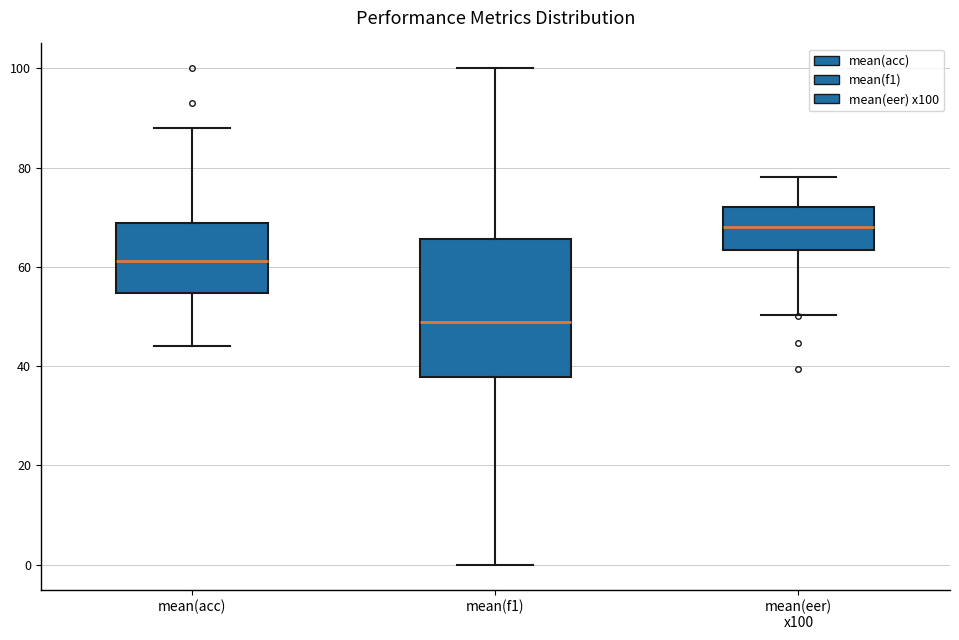

Reading left to right, read every box against the y-axis: the position of its median line, the range the box covers, and the ends of its whiskers. The values are not printed on the chart, so give them approximately, as read against the axis.

mean(acc): median 62, box 54 to 68, whiskers 44 to 88
mean(f1): median 48, box 38 to 66, whiskers 0 to 100
mean(eer) x100: median 68, box 64 to 72, whiskers 50 to 78